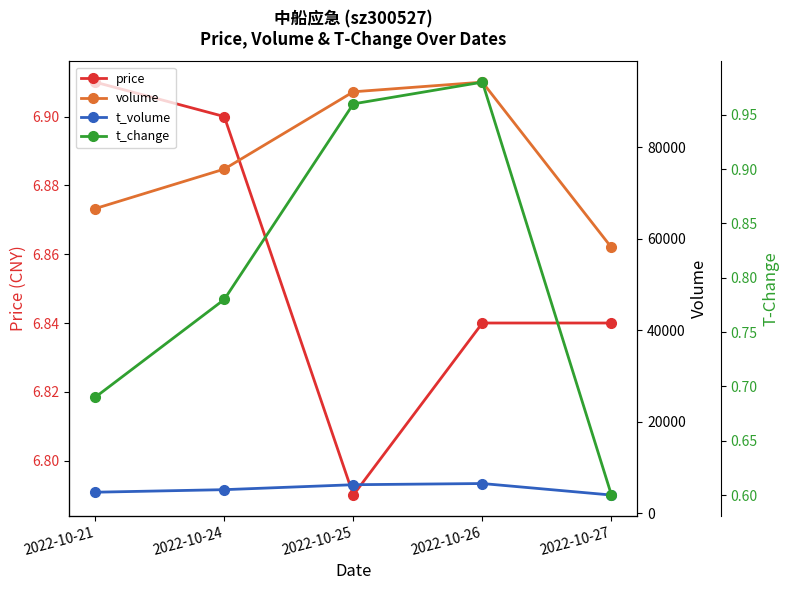

What is the spread (max minus min) of values at 2022-10-25?

92178.0